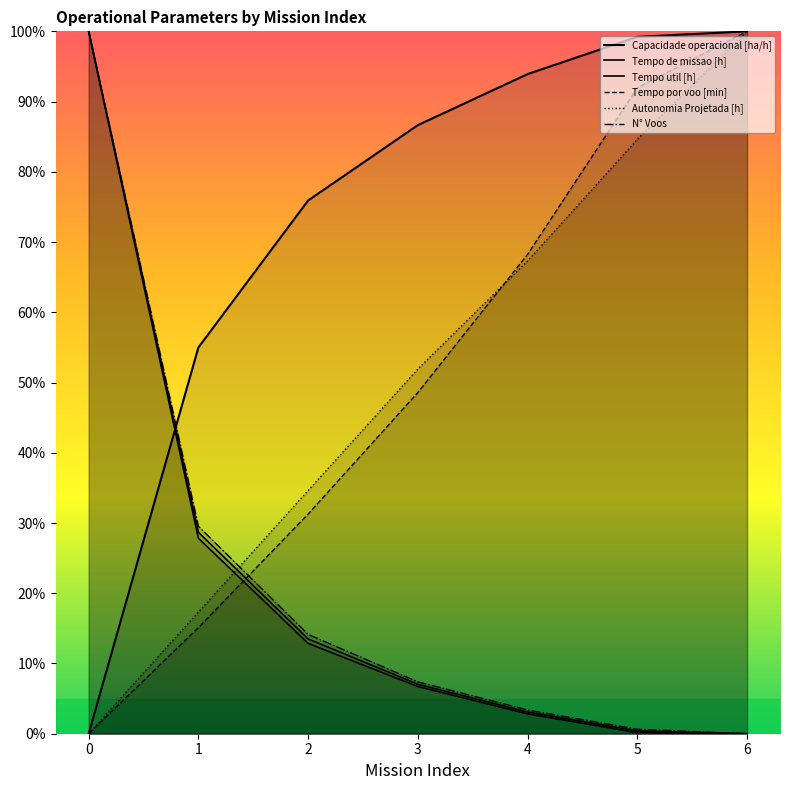

Reading left to right, list all the values displayed in this chart.

Capacidade operacional [ha/h]: 0=0.0	1=55.0	2=75.9	3=86.6	4=93.9	5=99.2	6=100.0
Tempo de missao [h]: 0=100.0	1=28.7	2=13.5	3=7.0	4=3.1	5=0.4	6=0.0
Tempo util [h]: 0=100.0	1=27.8	2=12.9	3=6.7	4=2.8	5=0.2	6=0.0
Tempo por voo [min]: 0=0.0	1=15.1	2=31.3	3=48.6	4=68.2	5=92.0	6=100.0
Autonomia Projetada [h]: 0=0.0	1=17.3	2=34.6	3=51.9	4=67.3	5=84.6	6=100.0
N° Voos: 0=100.0	1=29.5	2=14.1	3=7.4	4=3.4	5=0.6	6=0.0